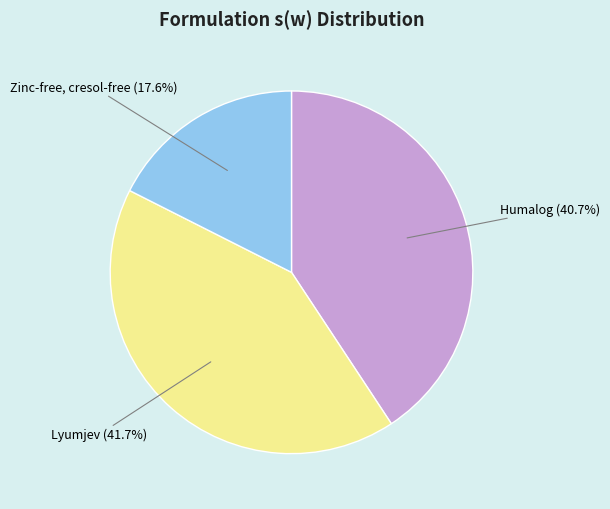

Does any single category account for the majority?

No